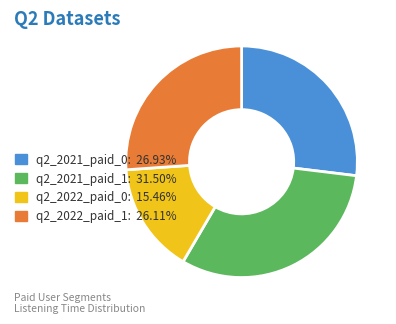

Which slice is the smallest?

q2_2022_paid_0